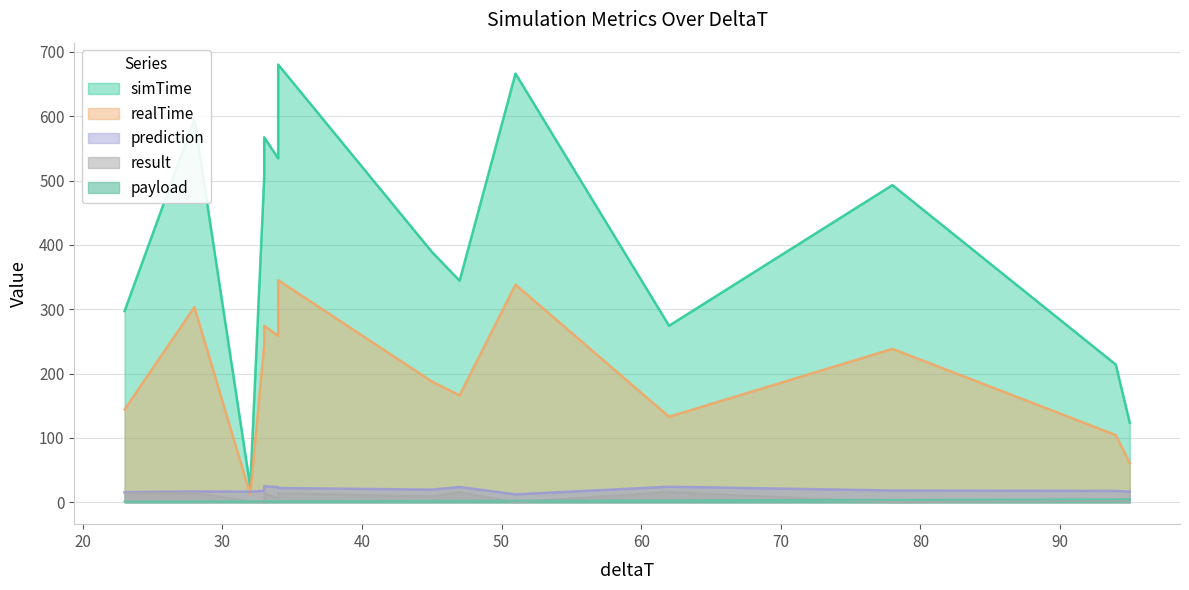

Rank the series by their maximum value, from lowest to highest.

payload, result, prediction, realTime, simTime